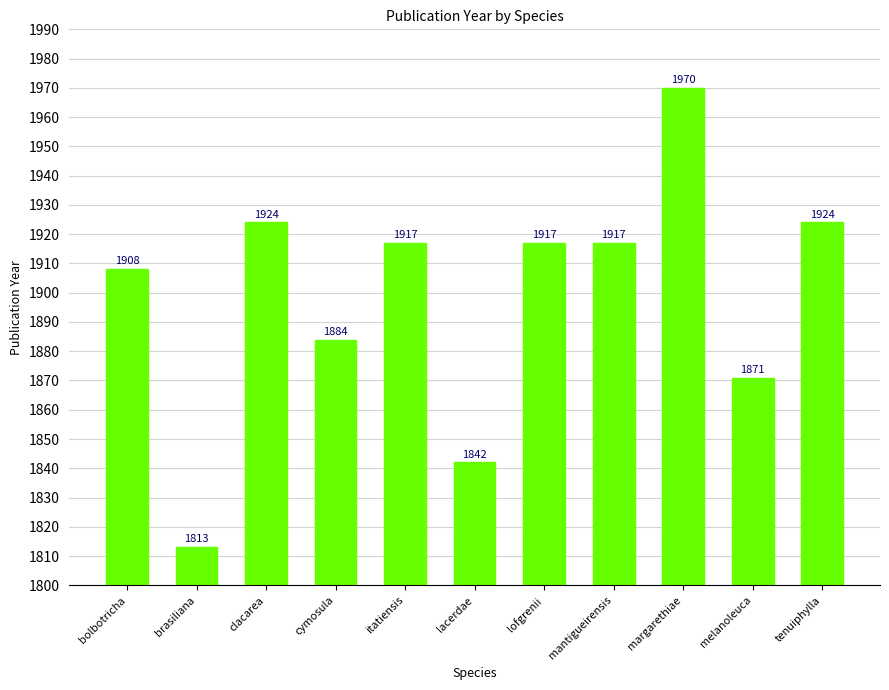

What position from the right is lofgrenii?

5